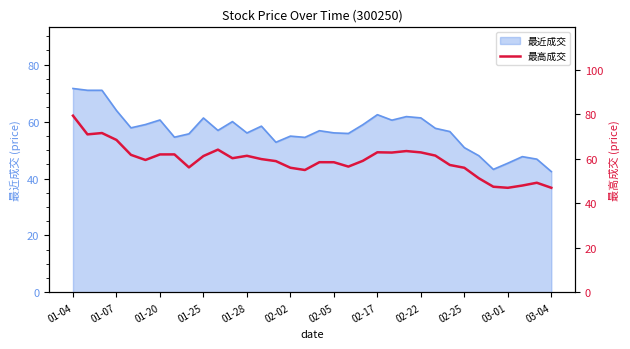

How many lines are shown in the chart?

1